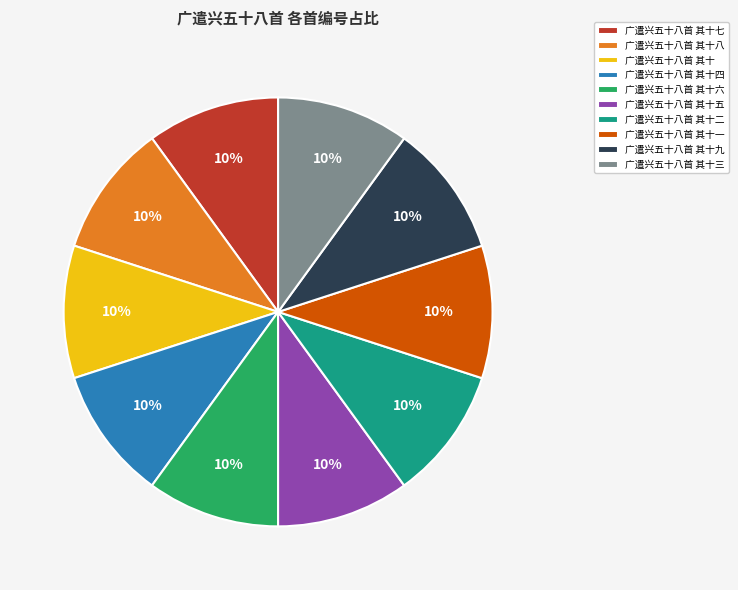

Does 广遣兴五十八首 其十一 account for over 50% of the chart?

No